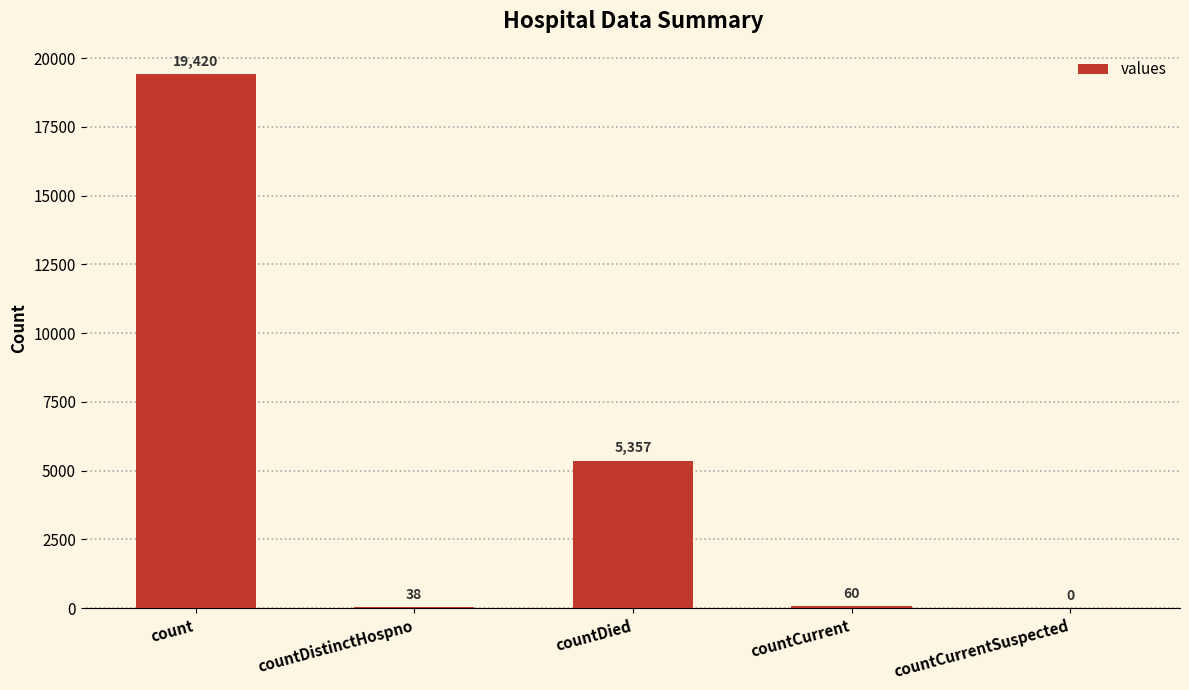

At which label does the data first exceed 60?

count